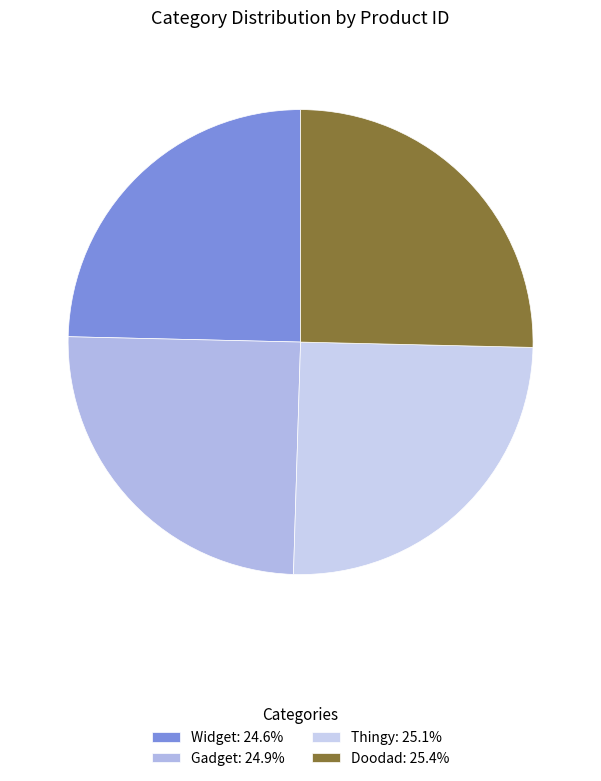

To the nearest percent, what is the average slice percentage?

25%